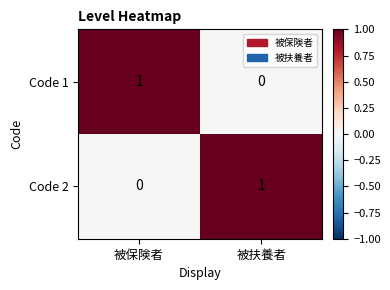

True or false: Code 2 has a value of 0 at 被保険者.

True